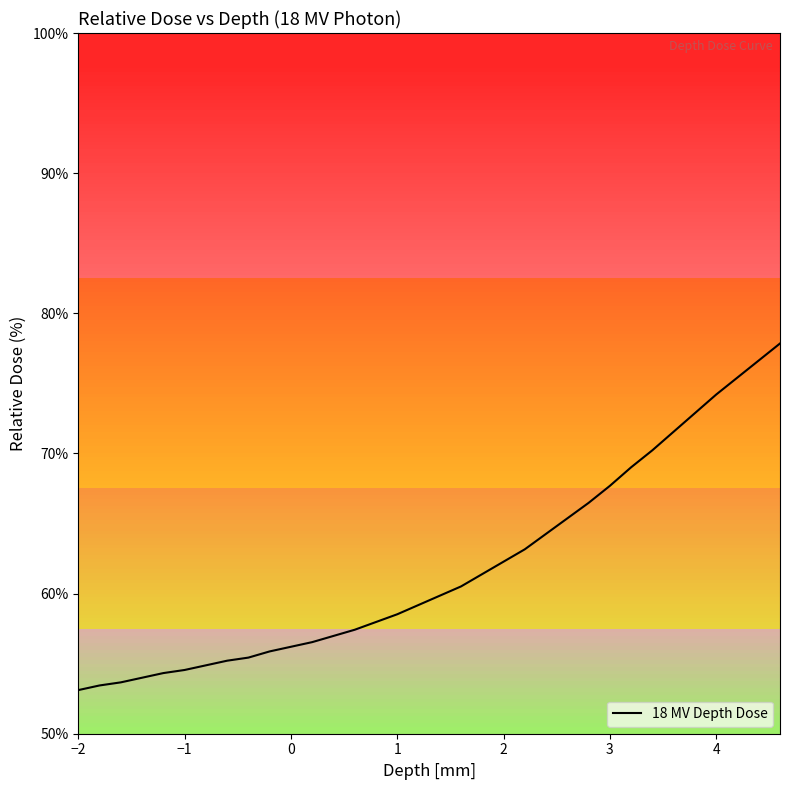

How many categories are shown in the chart?

34